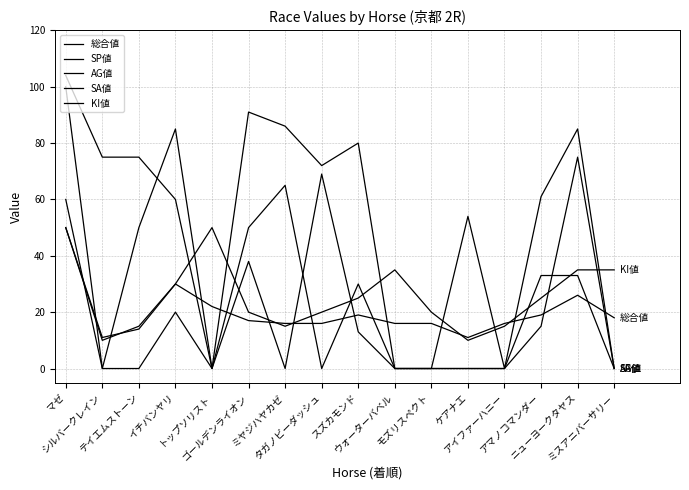

Is this an area chart (filled region under the line)?

No